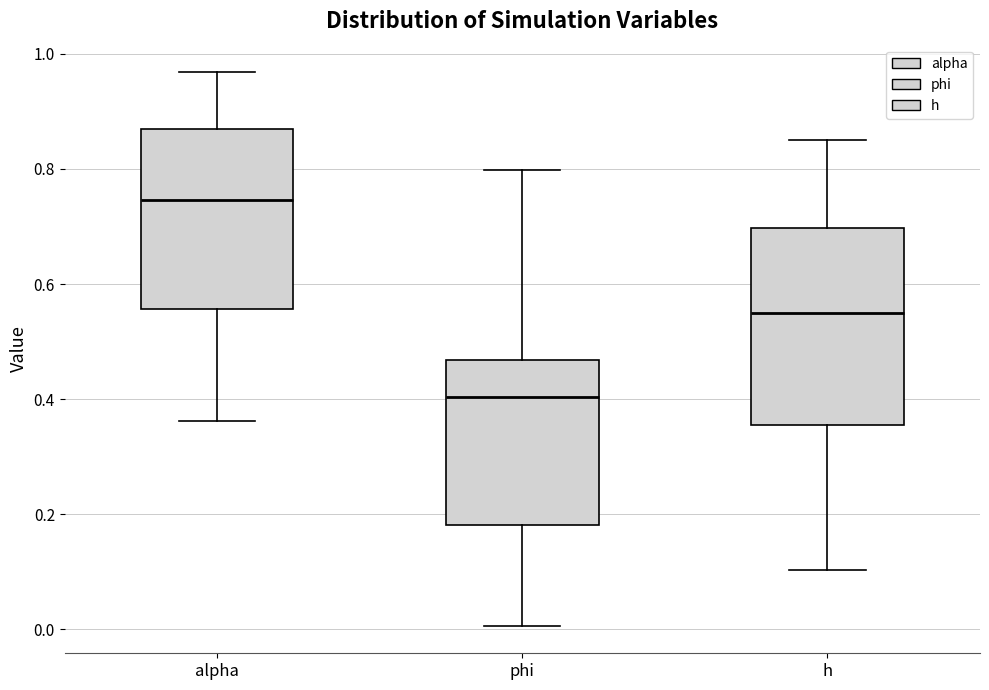

Reading left to right, transcribe this box plot: for each box, give where its median line is, the range the box spans, and where its two whiskers end, as read against the y-axis. The values are not printed on the chart, so give them approximately, as read against the axis.

alpha: median 0.74, box 0.56 to 0.86, whiskers 0.36 to 0.96
phi: median 0.40, box 0.18 to 0.46, whiskers 0.00 to 0.80
h: median 0.54, box 0.36 to 0.70, whiskers 0.10 to 0.86